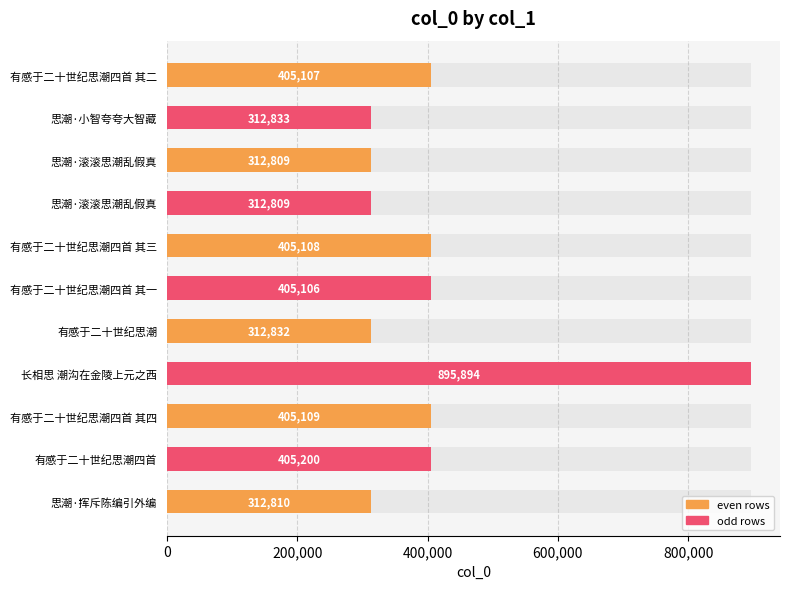

What is the sum of all values?

4485617